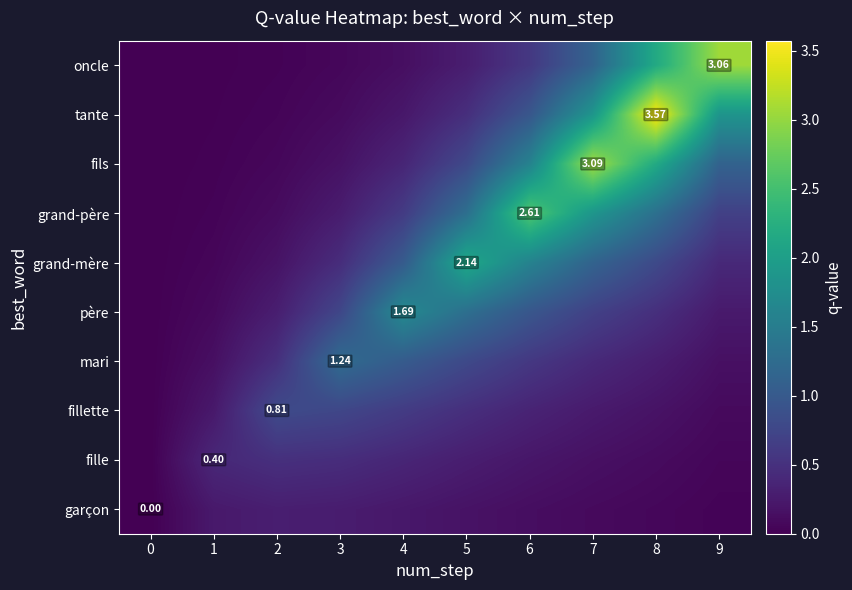

At how many categories does at least one series exceed 2?

5